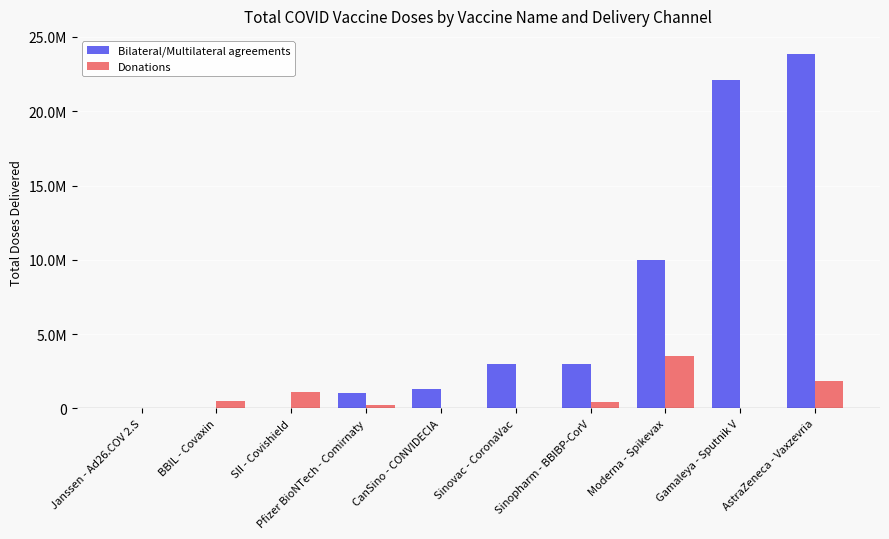

Which has a higher value, CanSino - CONVIDECIA or BBIL - Covaxin?

CanSino - CONVIDECIA